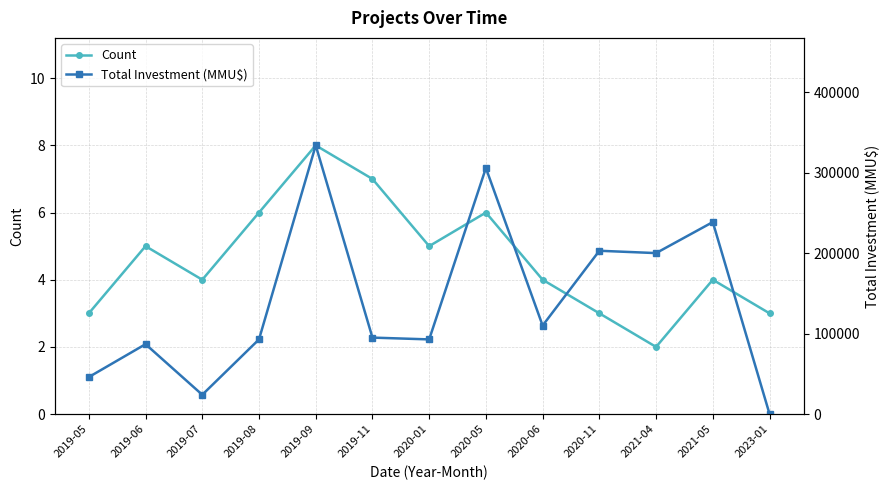

What is the value of the Count point at the 5th from the left?

8